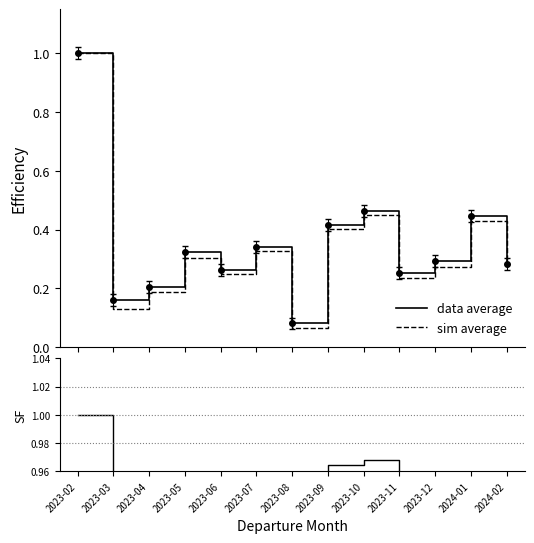

What is the label of the 8th point from the right?

2023-07